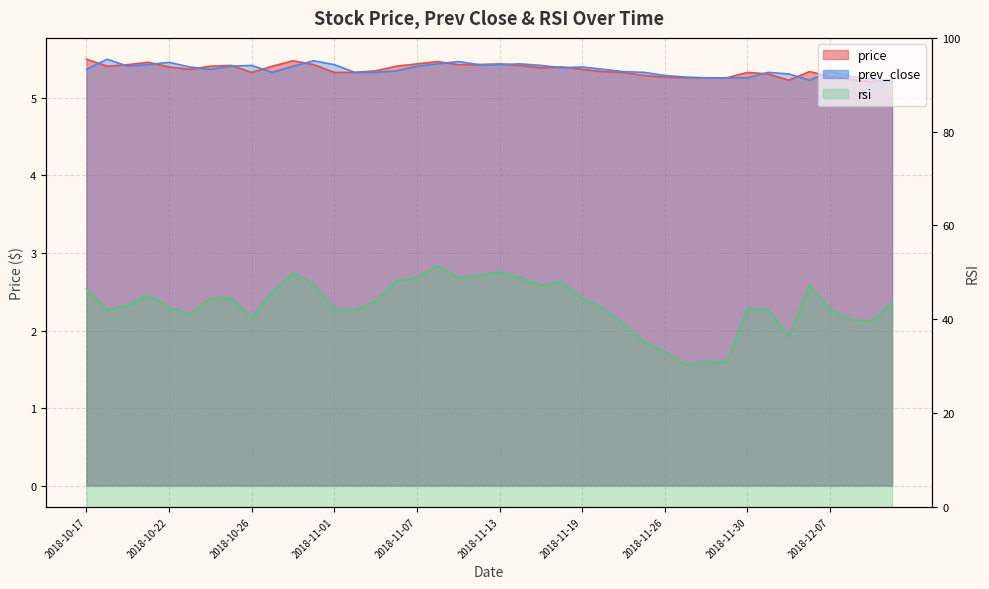

What is the label of the 33rd point from the left?

2018-11-30